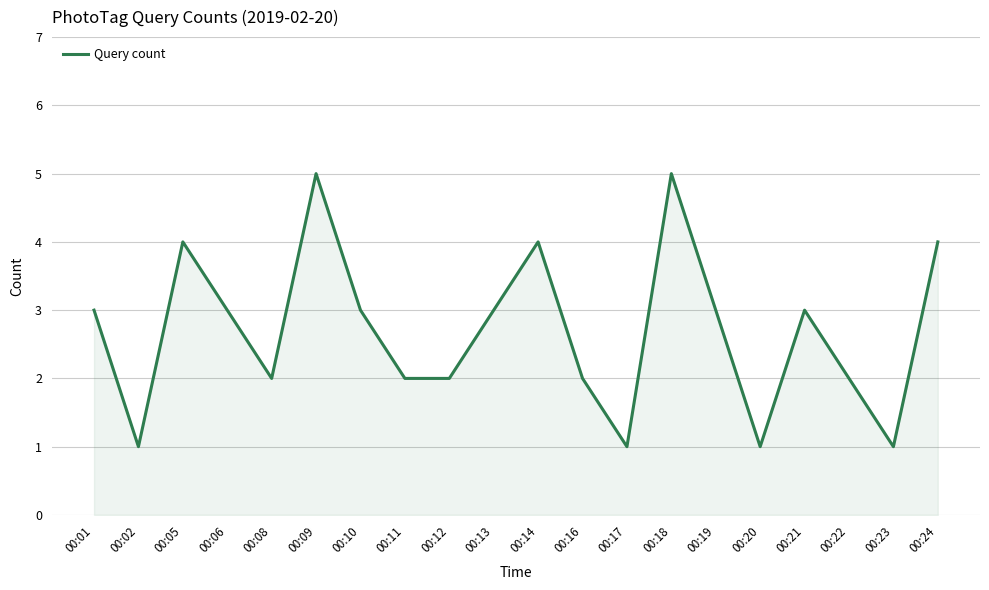

Reading right to left, extract all data points from this chart.

4	1	2	3	1	3	5	1	2	4	3	2	2	3	5	2	3	4	1	3